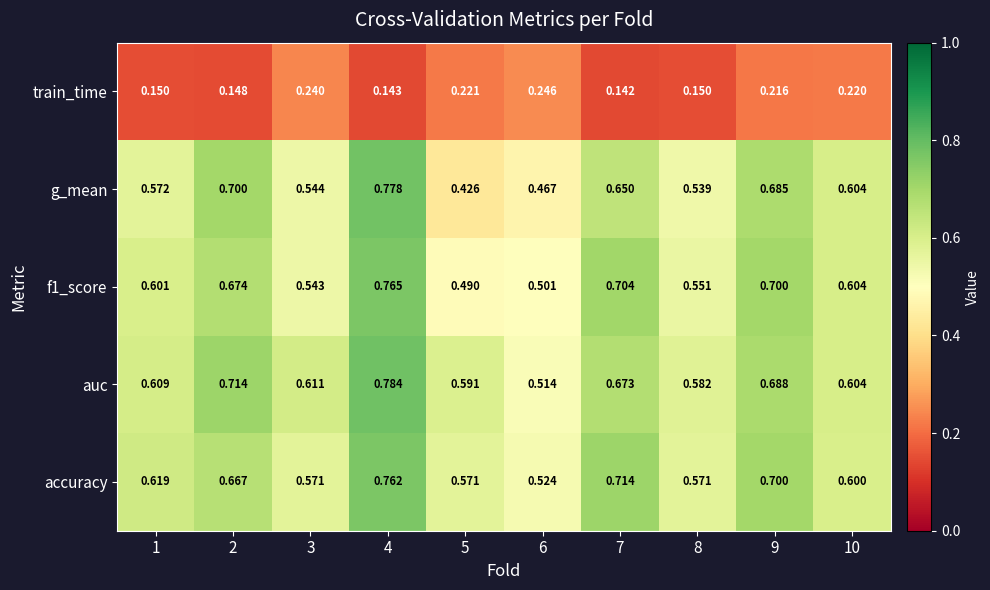

Which series has the largest total across all categories?

auc